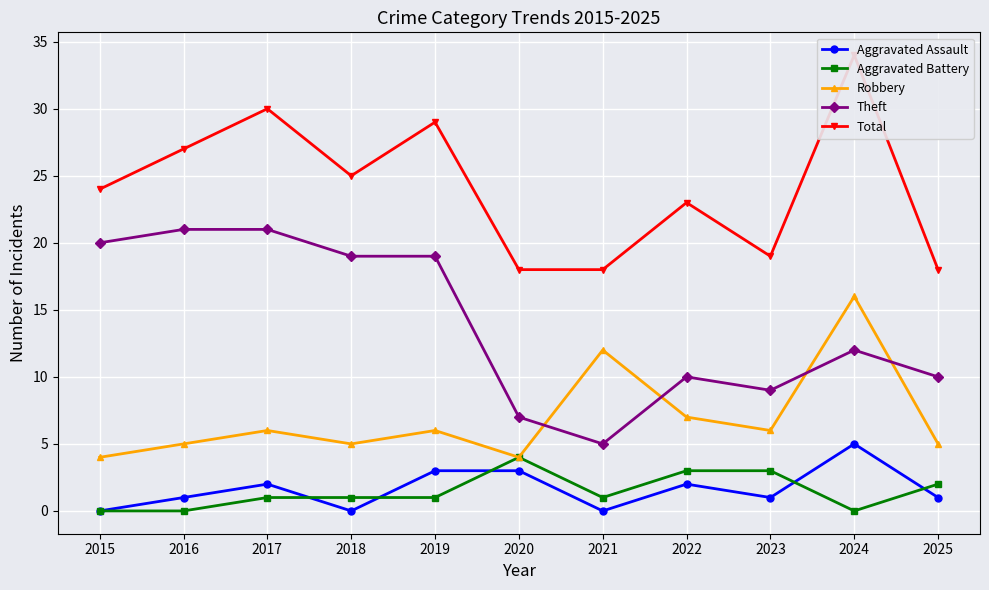

The value of Robbery at 2020 is 4. True or false?

True